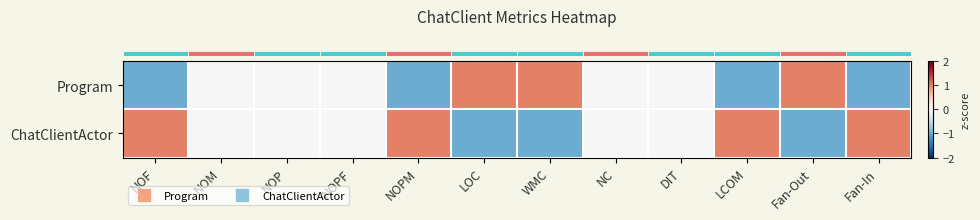

How many categories are shown in the chart?

12